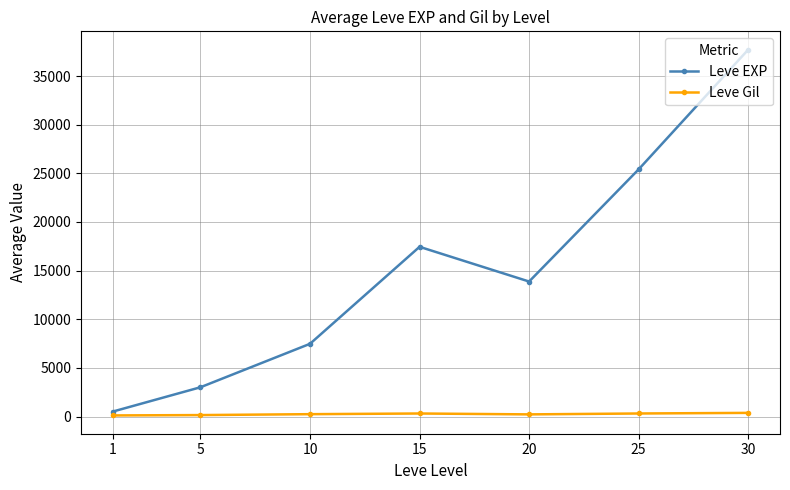

At which category does Leve EXP reach its first local peak?

15